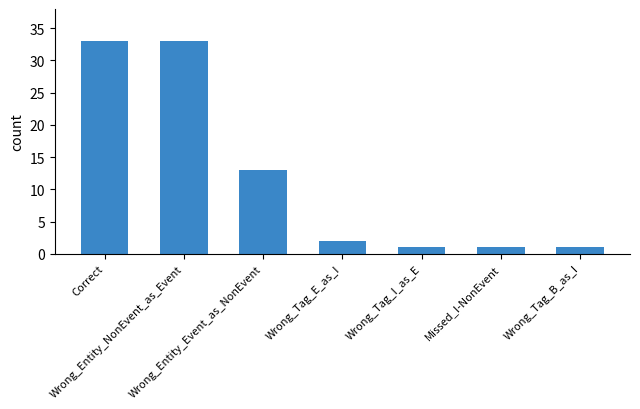

What is the label of the 1st bar from the right?

Wrong_Tag_B_as_I